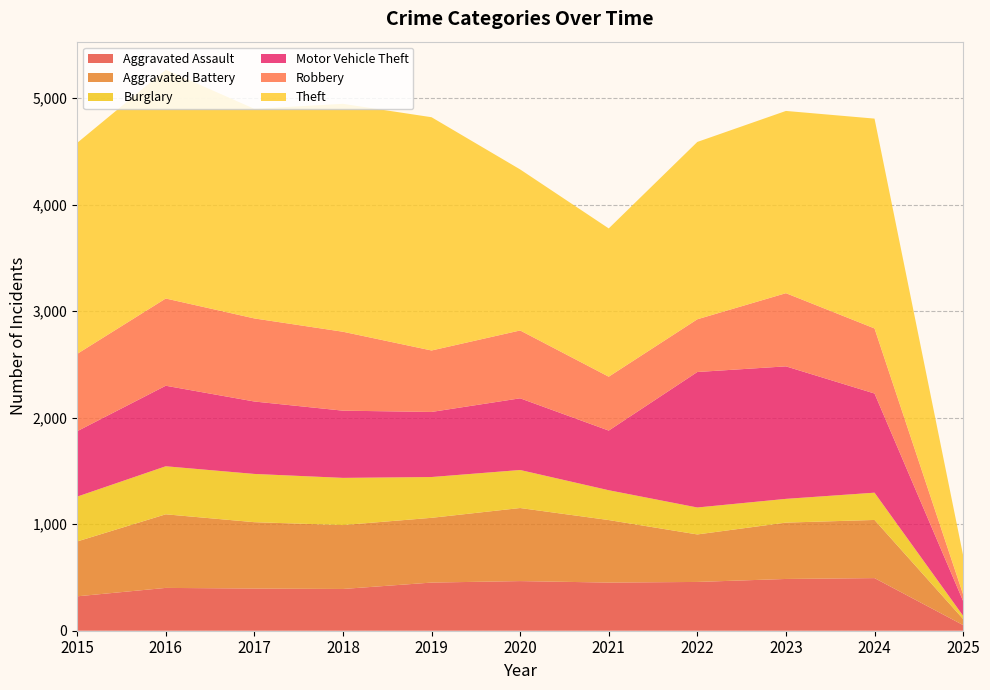

Reading left to right, extract all data points from this chart.

Aggravated Assault: 2015=323	2016=402	2017=396	2018=392	2019=452	2020=466	2021=452	2022=458	2023=486	2024=494	2025=53
Aggravated Battery: 2015=515	2016=691	2017=623	2018=600	2019=608	2020=686	2021=587	2022=446	2023=529	2024=546	2025=57
Burglary: 2015=421	2016=451	2017=453	2018=443	2019=383	2020=357	2021=280	2022=253	2023=223	2024=256	2025=30
Motor Vehicle Theft: 2015=614	2016=756	2017=680	2018=631	2019=611	2020=673	2021=560	2022=1272	2023=1244	2024=931	2025=139
Robbery: 2015=726	2016=819	2017=780	2018=741	2019=577	2020=637	2021=506	2022=495	2023=687	2024=611	2025=62
Theft: 2015=1981	2016=2148	2017=1968	2018=2140	2019=2190	2020=1512	2021=1392	2022=1665	2023=1711	2024=1970	2025=367